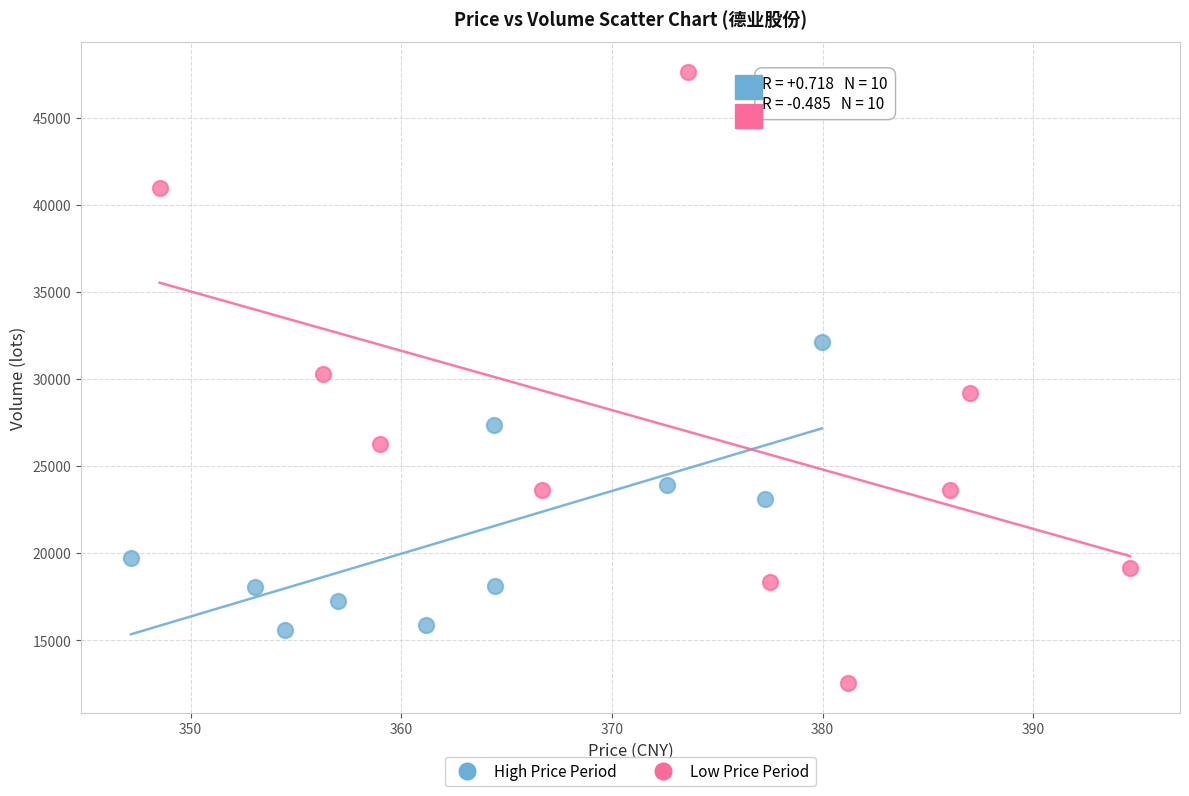

Which series has the largest Y range (max minus min)?

Low Price Period